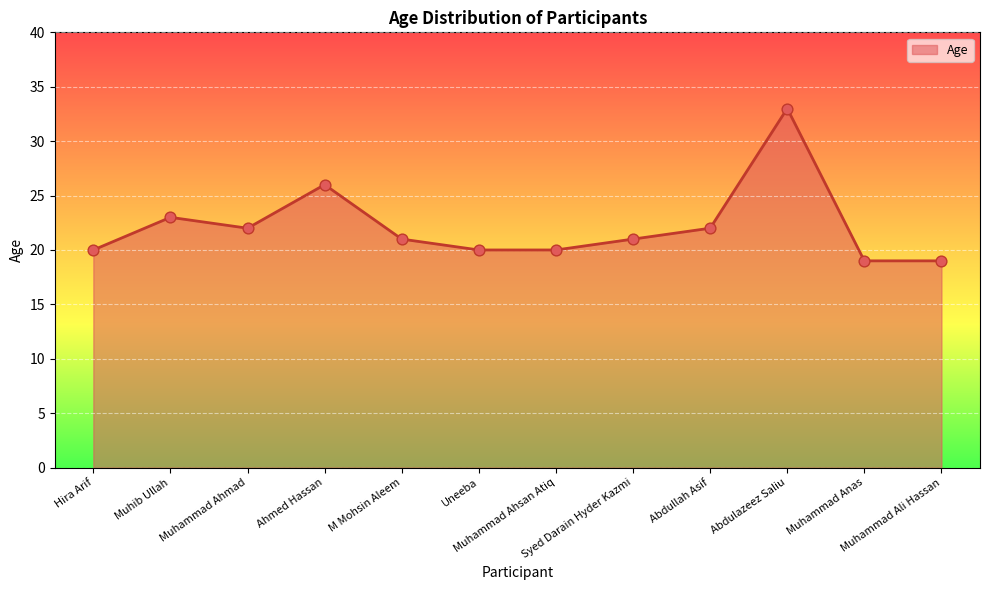

What is the change in value from Muhib Ullah to M Mohsin Aleem?

-2